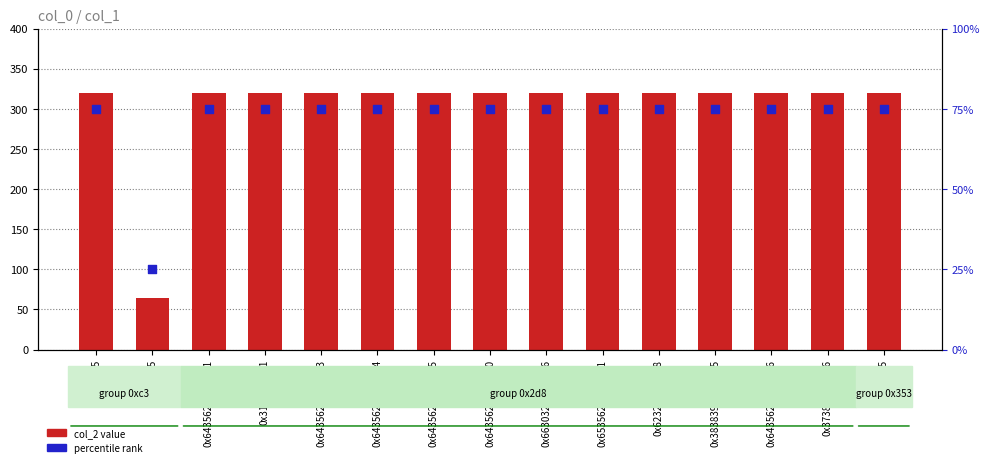

What is the total value across all series at 0x64356236303030?

395